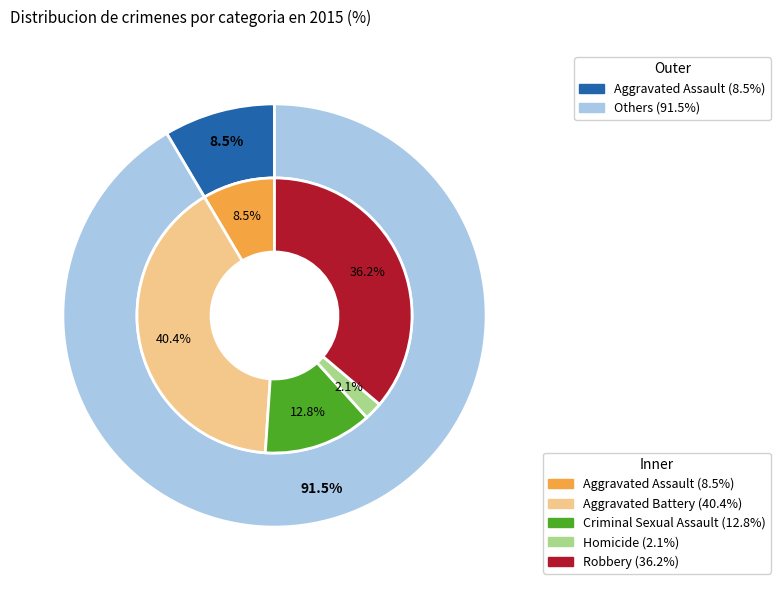

Does Robbery account for over 50% of the chart?

No